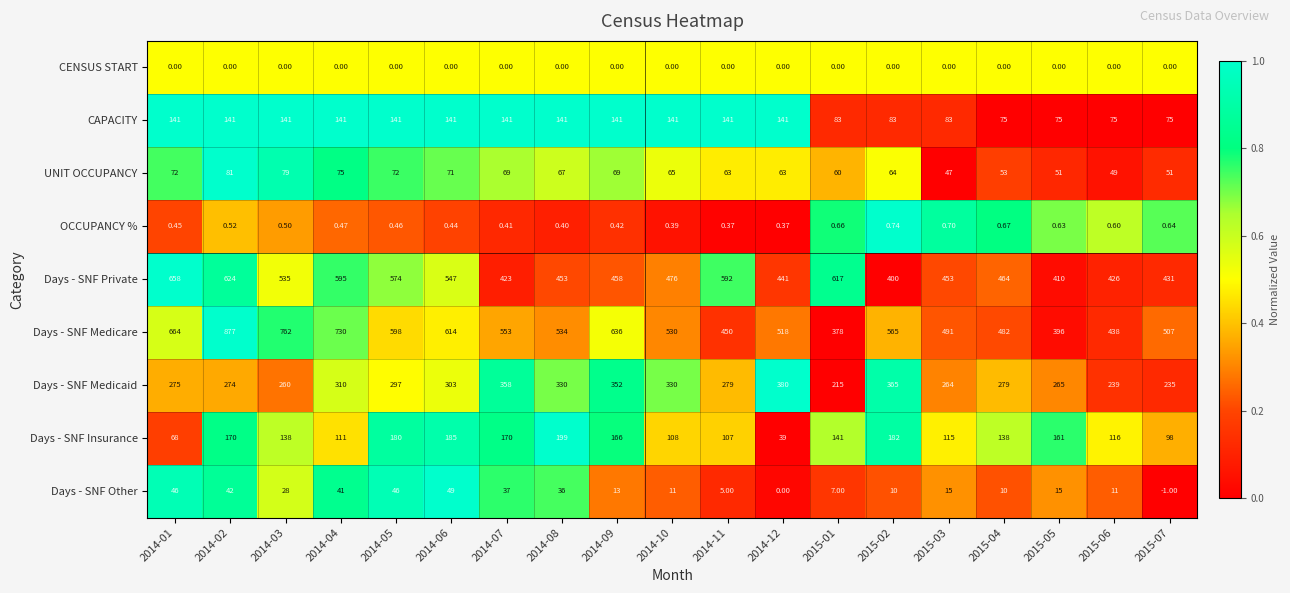

Which series has the largest total across all categories?

Days - SNF Medicare